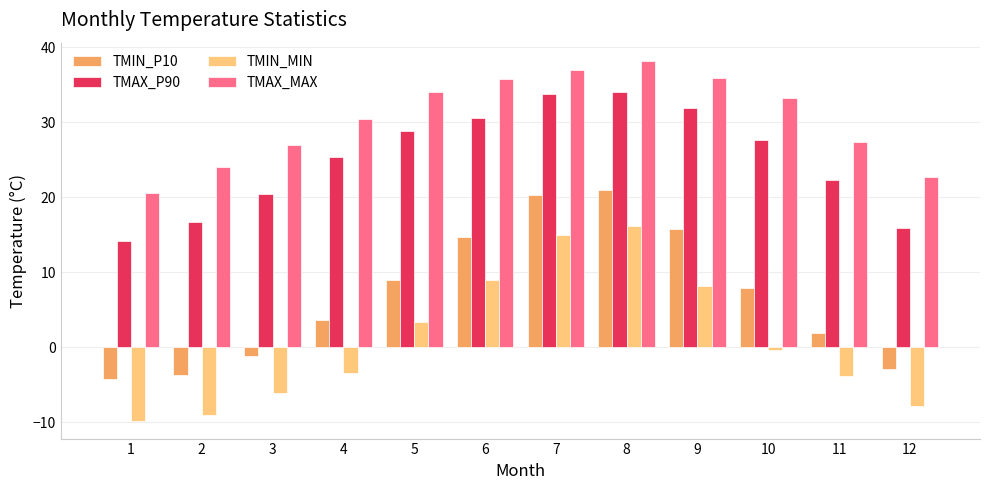

What is the sum of the TMIN_P10 values at 12 and 7?

17.5